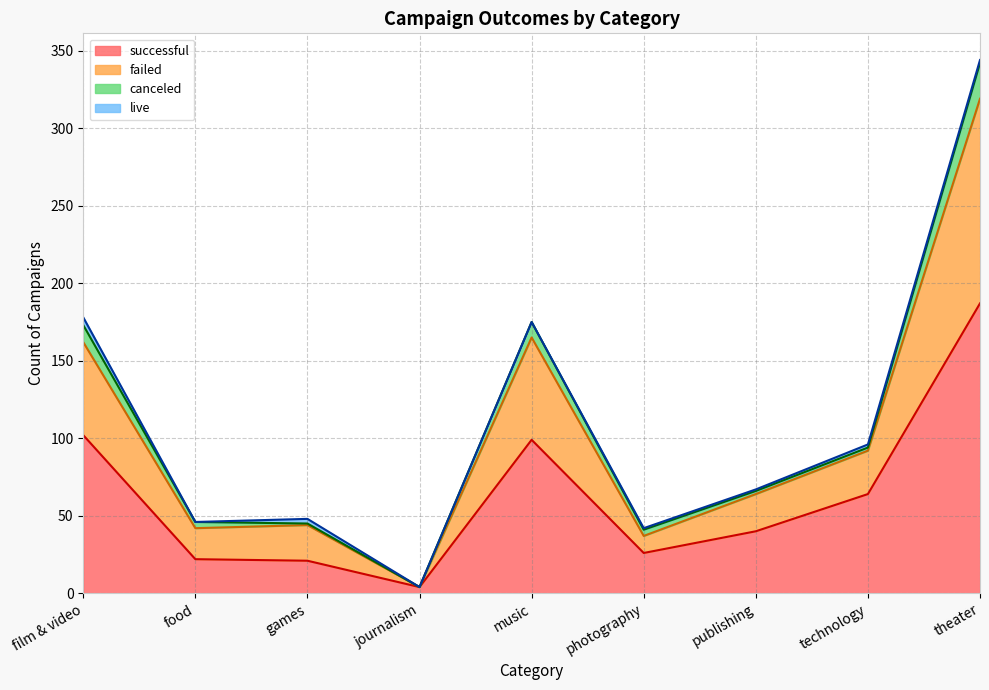

True or false: successful has a value of 18 at photography.

False